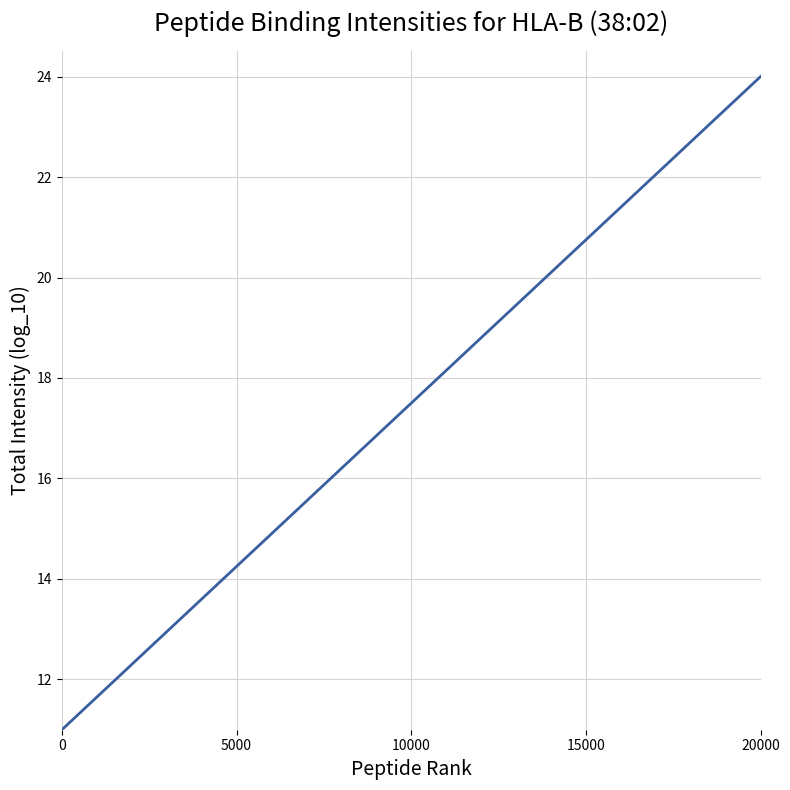

Reading left to right, what are all the values shown in this chart?

11.0	11.8	12.5	13.3	14.1	14.8	15.6	16.4	17.1	17.9	18.6	19.4	20.2	20.9	21.7	22.5	23.2	24.0